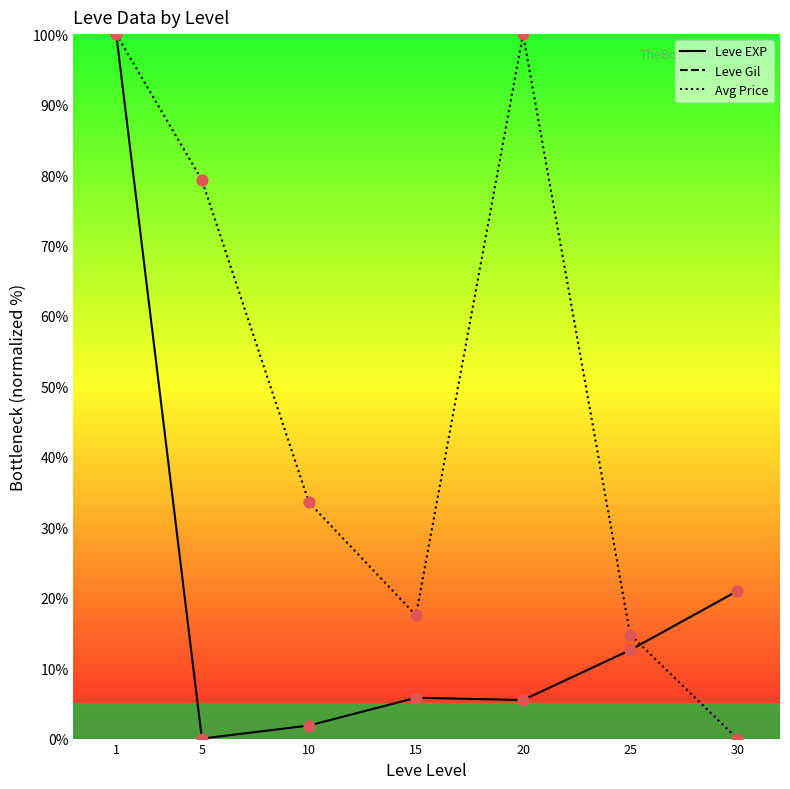

What are all the series names shown in the legend?

Leve EXP, Leve Gil, Avg Price